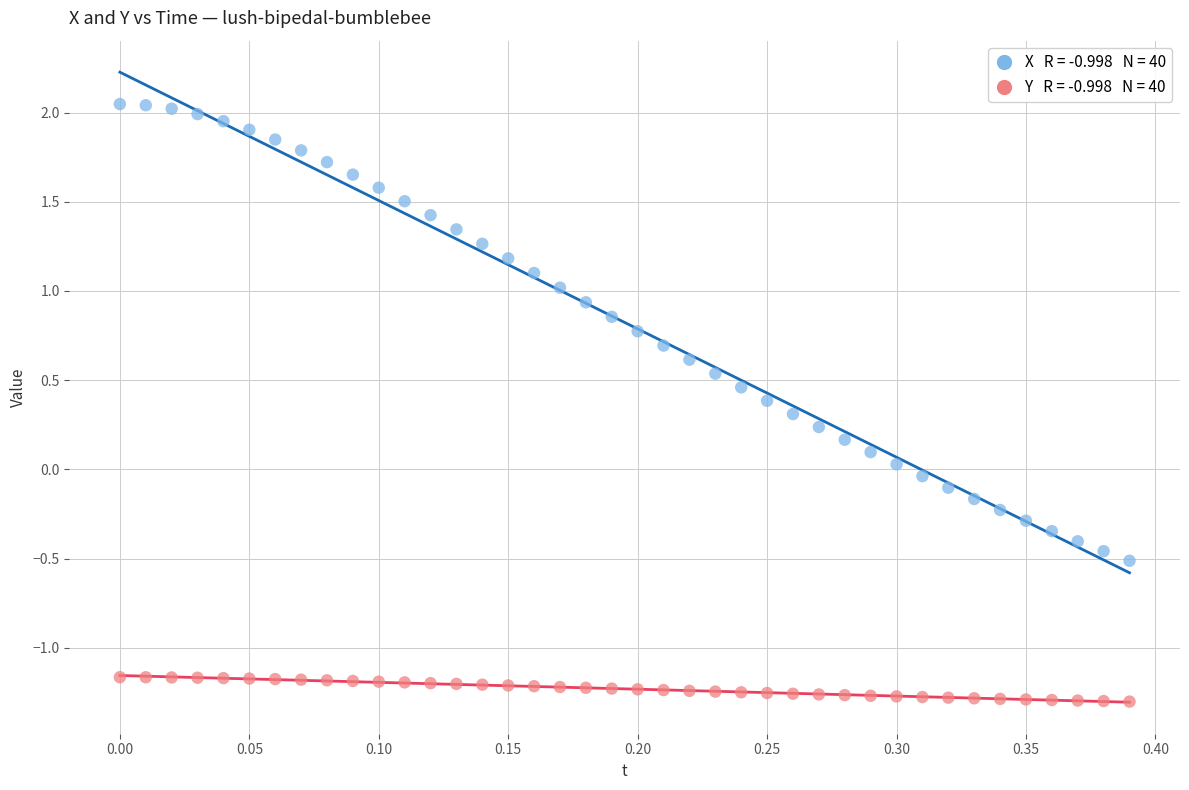

Across all data points, what is the range of X values (max minus min)?

0.4